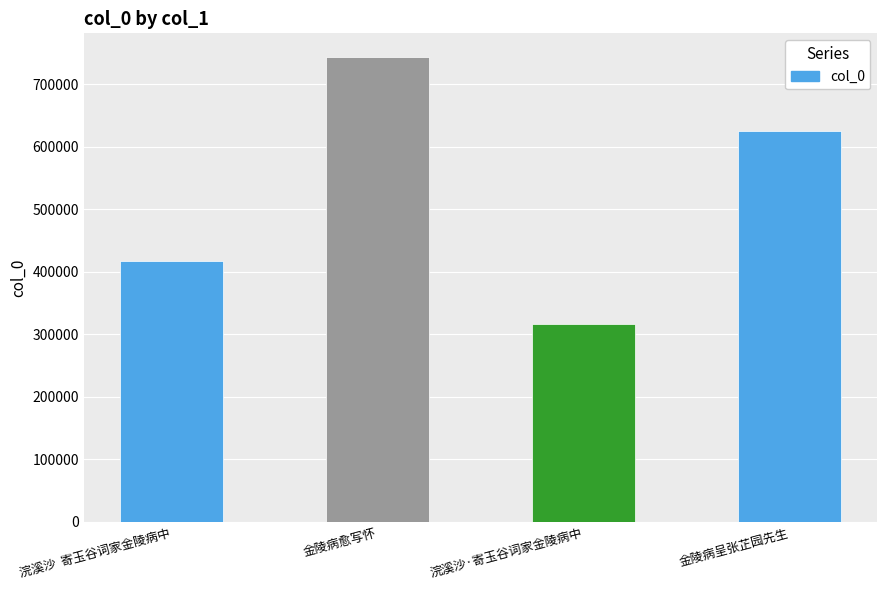

List the labels in order of value, smallest first.

浣溪沙·寄玉谷词家金陵病中, 浣溪沙  寄玉谷词家金陵病中, 金陵病呈张芷园先生, 金陵病愈写怀